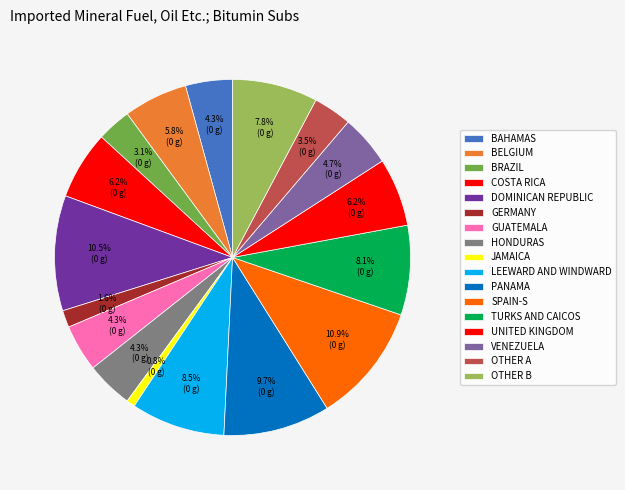

Is there any slice that represents more than half of the pie?

No